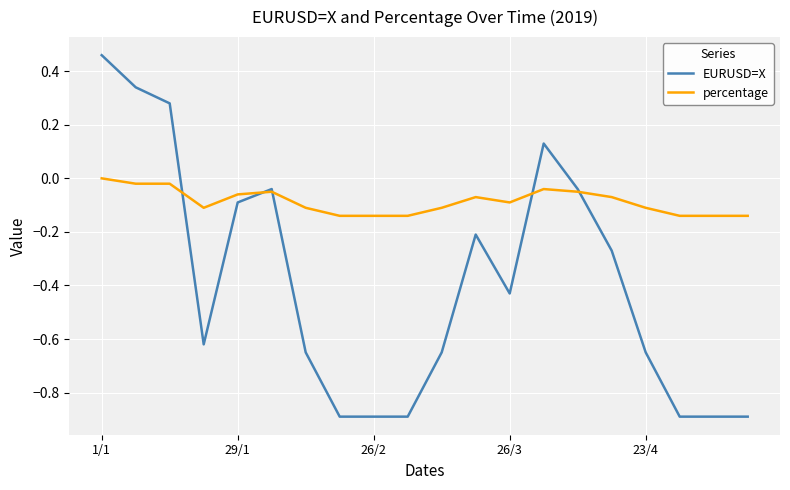

True or false: percentage and EURUSD=X cross at least once.

True